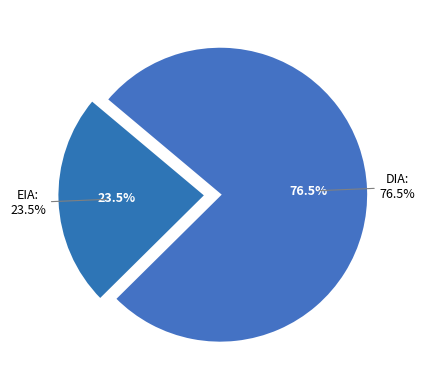

Which category has the smallest portion of the pie?

EIA